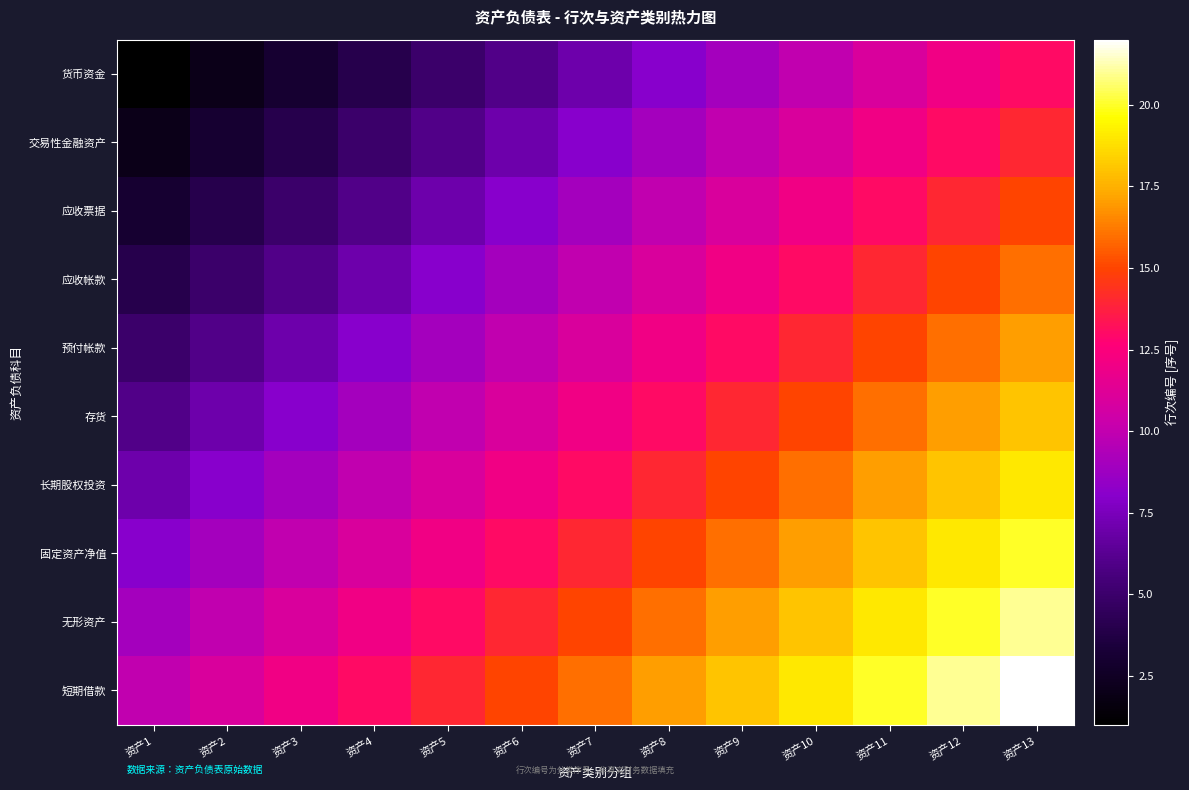

Reading left to right, extract all data points from this chart.

货币资金: 资产1=1	资产2=2	资产3=3	资产4=4	资产5=5	资产6=6	资产7=7	资产8=8	资产9=9	资产10=10	资产11=11	资产12=12	资产13=13
交易性金融资产: 资产1=2	资产2=3	资产3=4	资产4=5	资产5=6	资产6=7	资产7=8	资产8=9	资产9=10	资产10=11	资产11=12	资产12=13	资产13=14
应收票据: 资产1=3	资产2=4	资产3=5	资产4=6	资产5=7	资产6=8	资产7=9	资产8=10	资产9=11	资产10=12	资产11=13	资产12=14	资产13=15
应收帐款: 资产1=4	资产2=5	资产3=6	资产4=7	资产5=8	资产6=9	资产7=10	资产8=11	资产9=12	资产10=13	资产11=14	资产12=15	资产13=16
预付帐款: 资产1=5	资产2=6	资产3=7	资产4=8	资产5=9	资产6=10	资产7=11	资产8=12	资产9=13	资产10=14	资产11=15	资产12=16	资产13=17
存货: 资产1=6	资产2=7	资产3=8	资产4=9	资产5=10	资产6=11	资产7=12	资产8=13	资产9=14	资产10=15	资产11=16	资产12=17	资产13=18
长期股权投资: 资产1=7	资产2=8	资产3=9	资产4=10	资产5=11	资产6=12	资产7=13	资产8=14	资产9=15	资产10=16	资产11=17	资产12=18	资产13=19
固定资产净值: 资产1=8	资产2=9	资产3=10	资产4=11	资产5=12	资产6=13	资产7=14	资产8=15	资产9=16	资产10=17	资产11=18	资产12=19	资产13=20
无形资产: 资产1=9	资产2=10	资产3=11	资产4=12	资产5=13	资产6=14	资产7=15	资产8=16	资产9=17	资产10=18	资产11=19	资产12=20	资产13=21
短期借款: 资产1=10	资产2=11	资产3=12	资产4=13	资产5=14	资产6=15	资产7=16	资产8=17	资产9=18	资产10=19	资产11=20	资产12=21	资产13=22